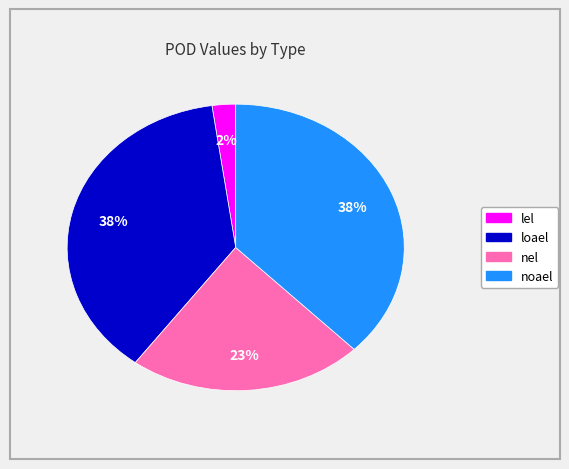

True or false: loael accounts for 49% of the total.

False